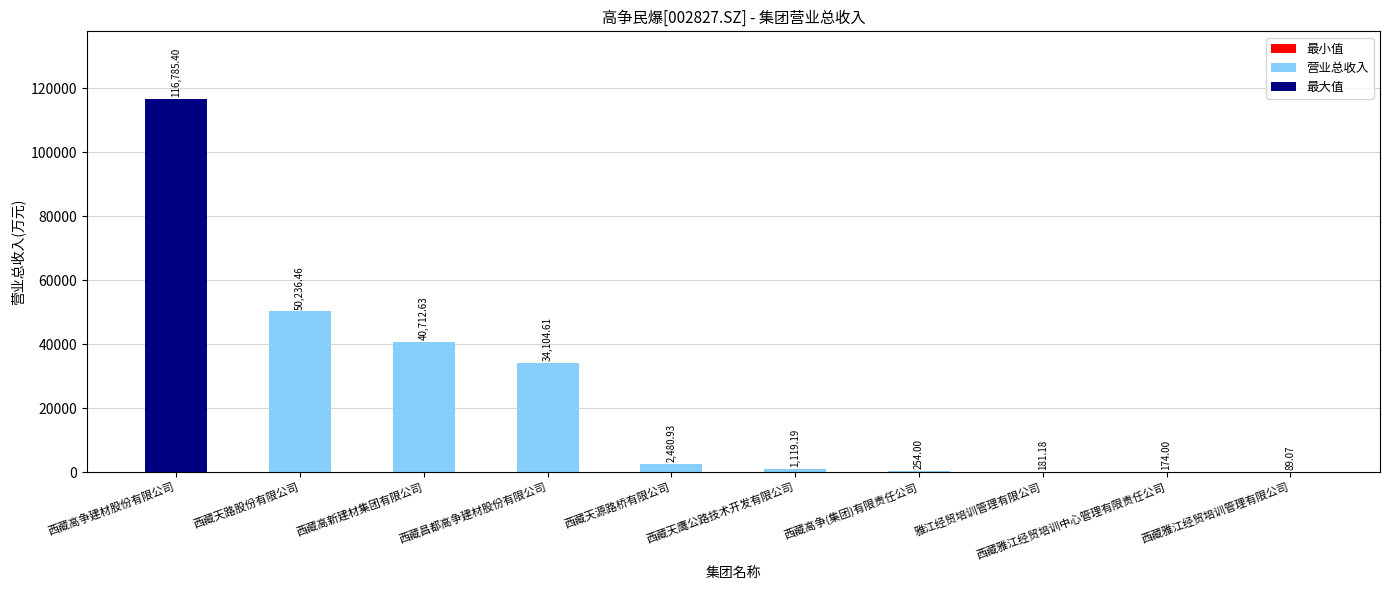

Which category has the highest value across all series?

西藏高争建材股份有限公司